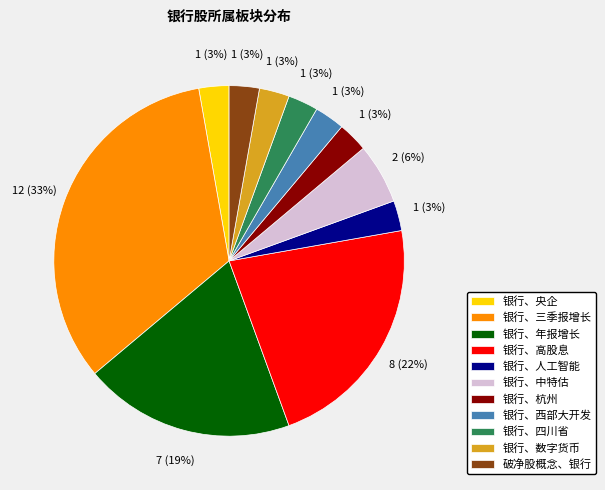

Which has a higher value, 银行、高股息 or 破净股概念、银行?

银行、高股息